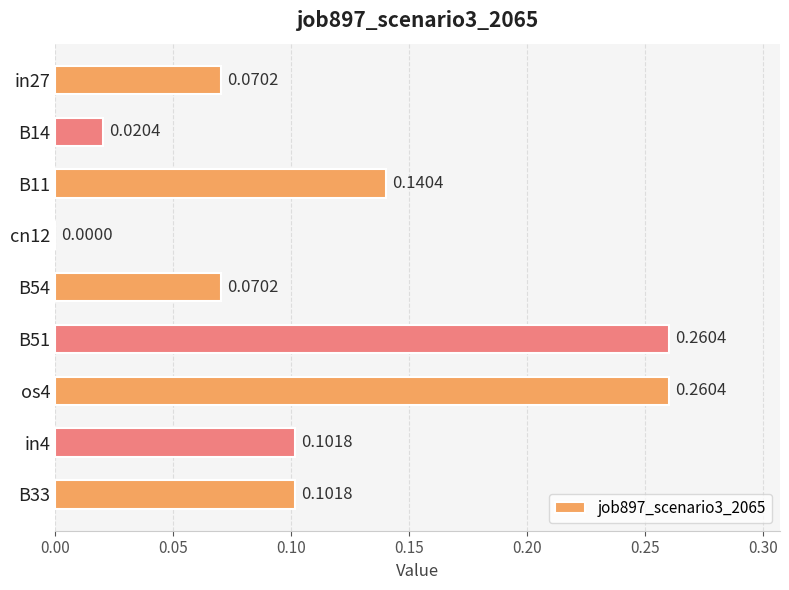

Which has a higher value, B54 or cn12?

B54